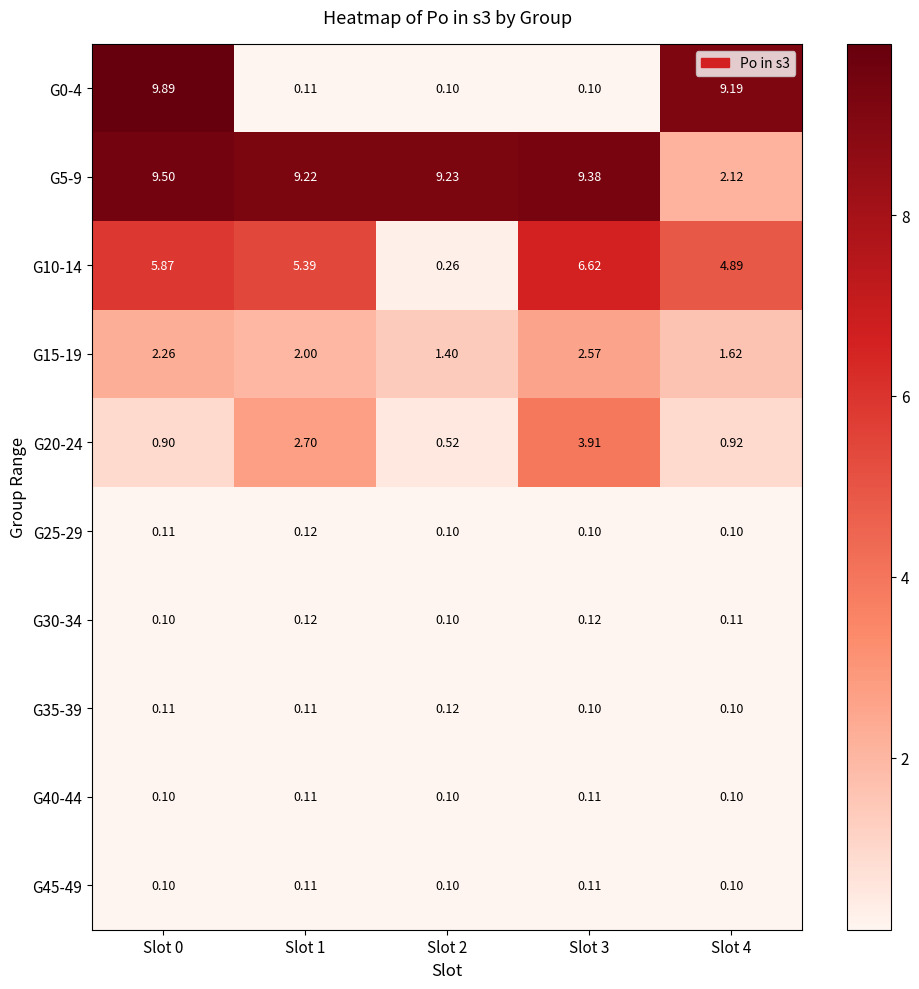

Is the value of G20-24 at Slot 0 greater than the value of G25-29 at Slot 4?

Yes